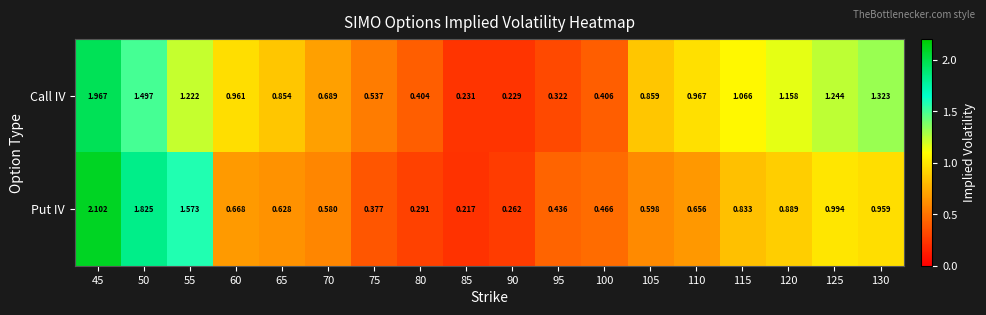

Which series has the largest range (max minus min)?

Put IV